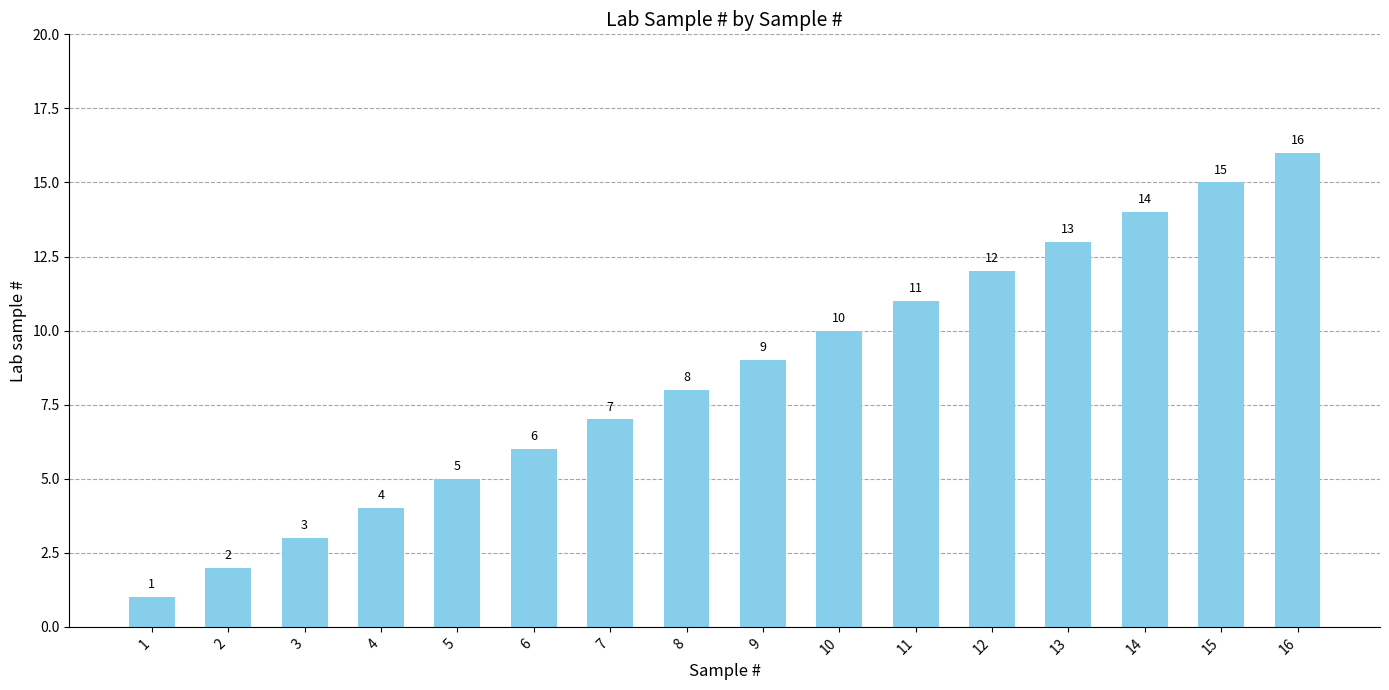

What is the change in value from 3 to 12?

+9